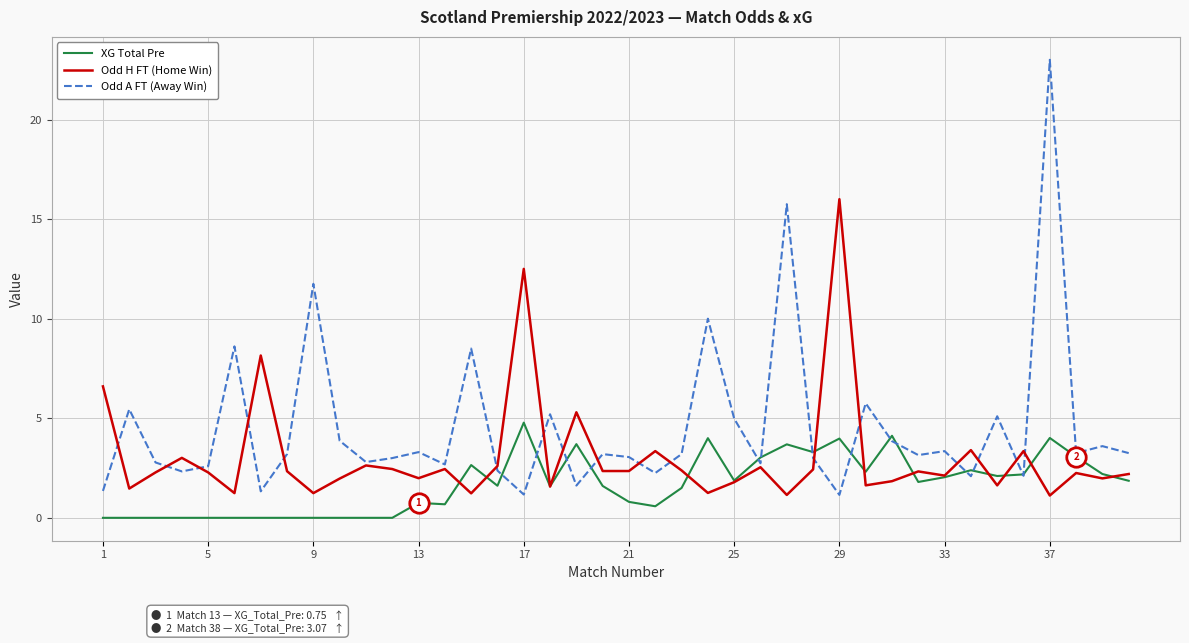

What is the average value of the XG Total Pre series?

1.7